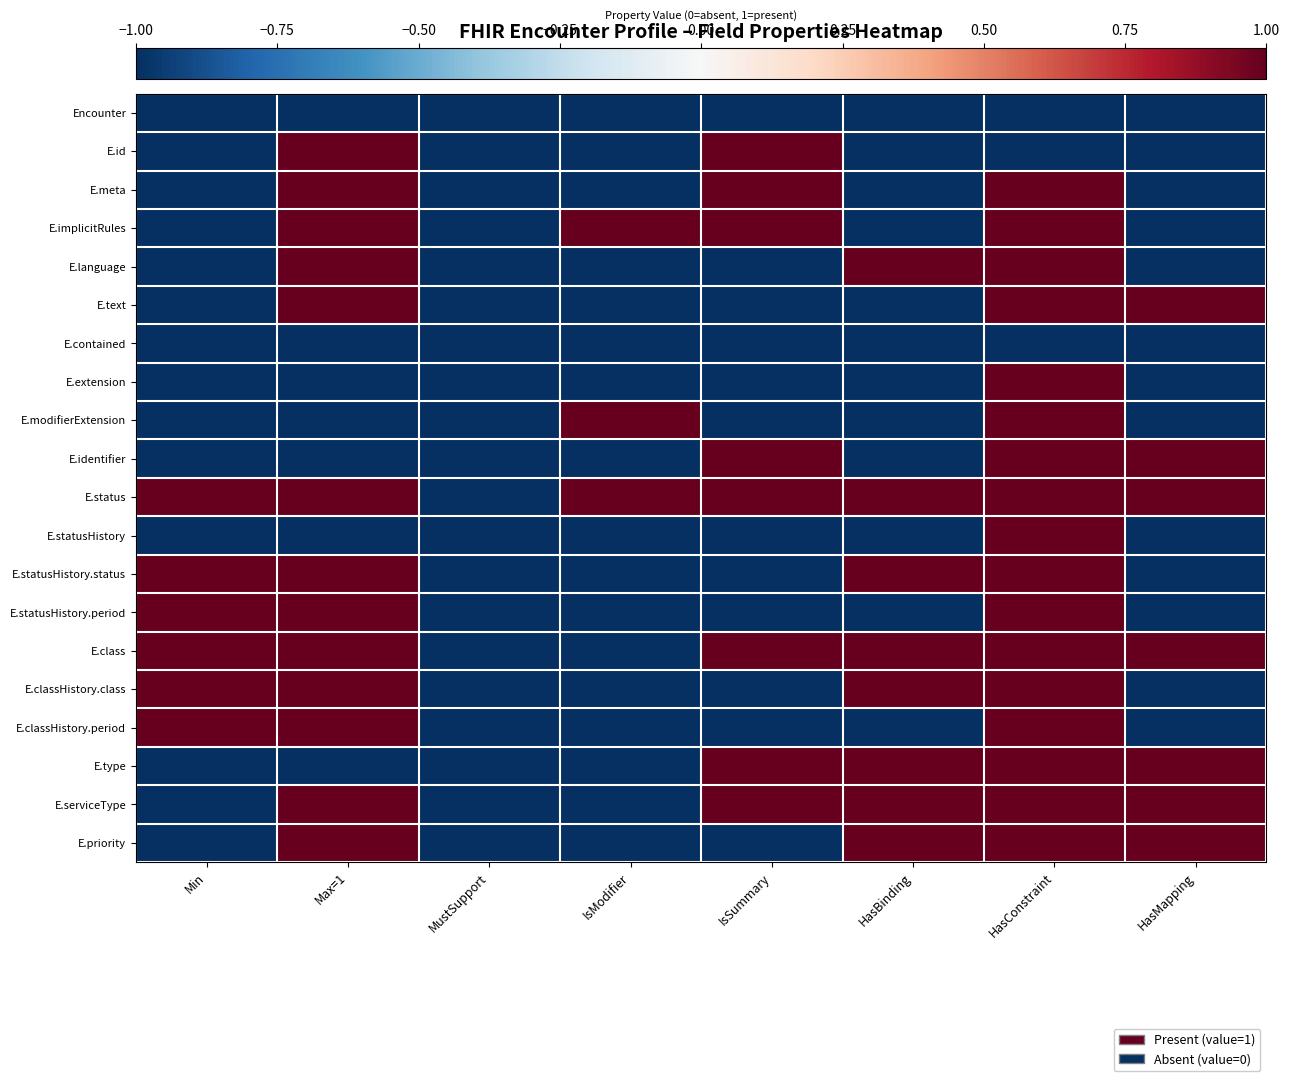

Between HasConstraint and HasBinding, which is larger?

HasConstraint